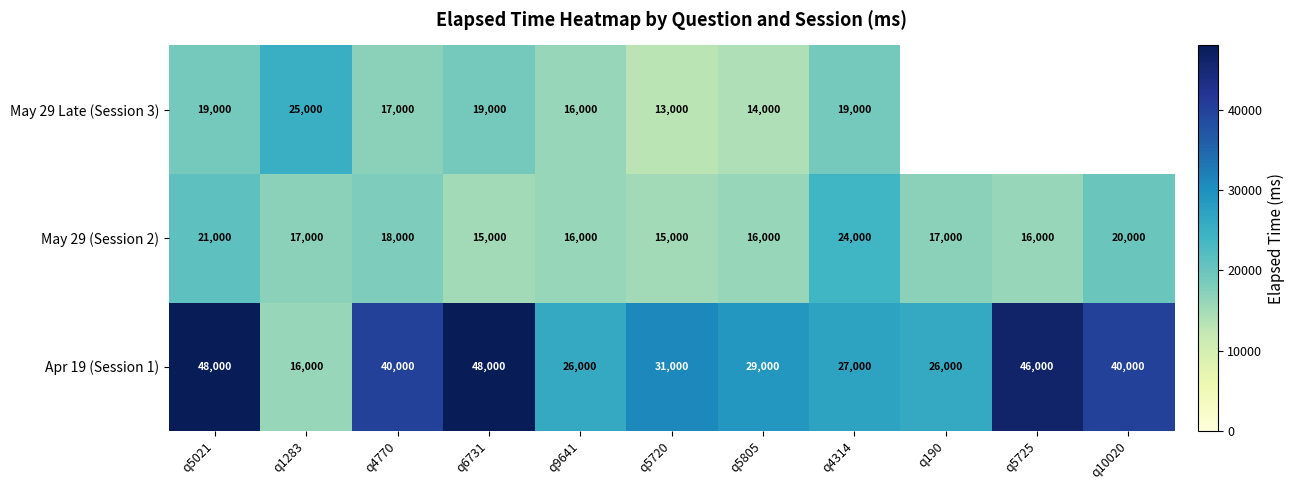

True or false: Apr 19 (Session 1) has a value of 74376.5 at q5021.

False